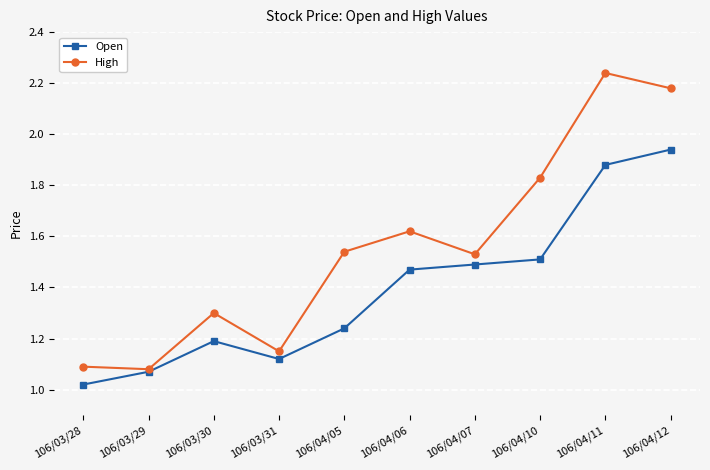

In High, how many points are higher than both neighbors (excluding endpoints)?

3